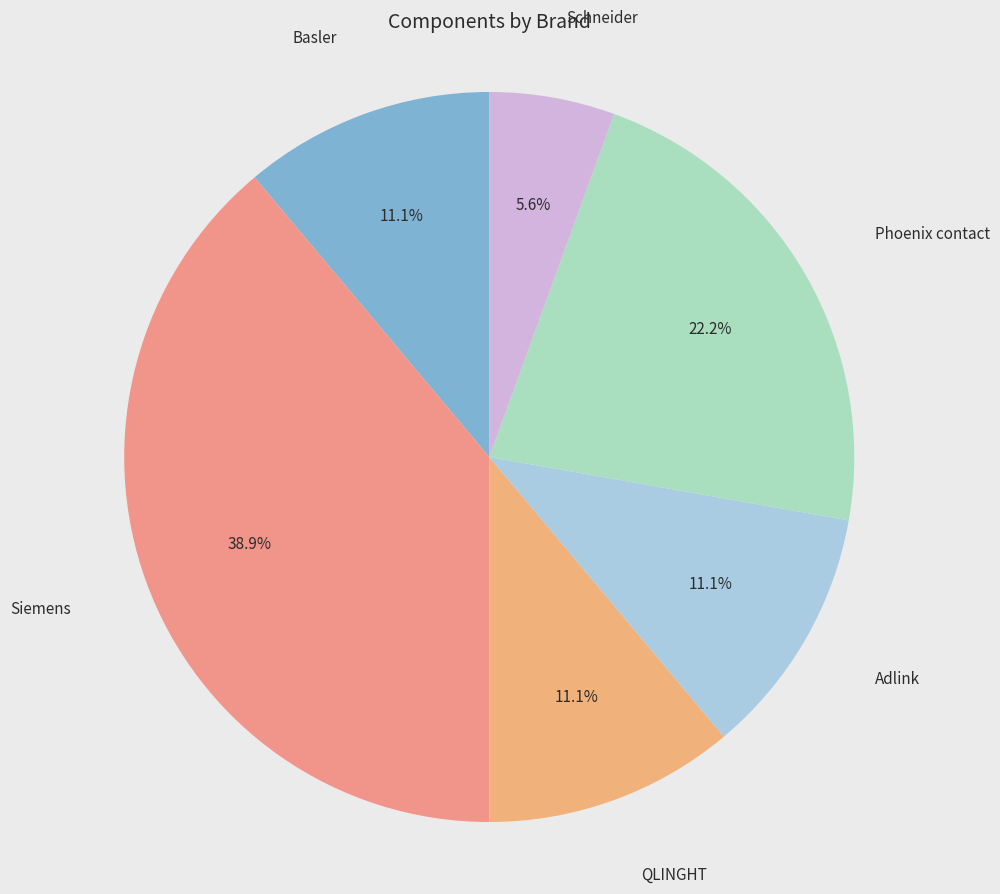

How many slices are in this pie chart?

6